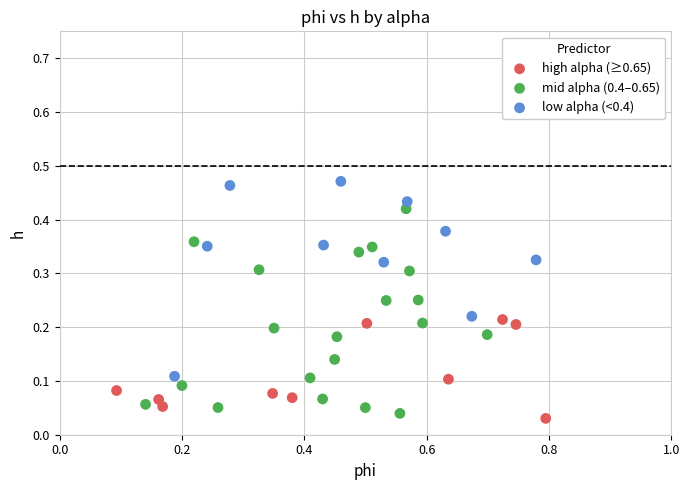

Which series contains the lowest Y value?

high alpha (≥0.65)